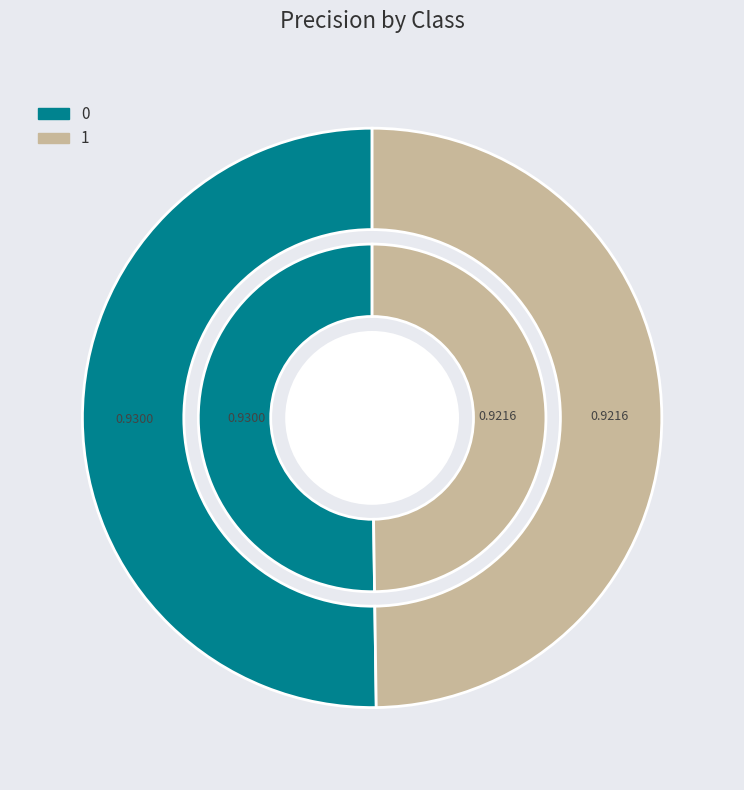

How many segments does this pie chart have?

2